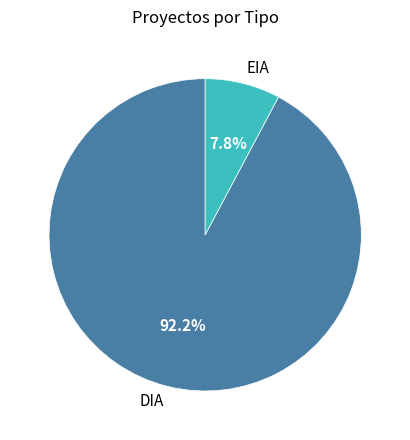

True or false: EIA accounts for 8% of the total.

True